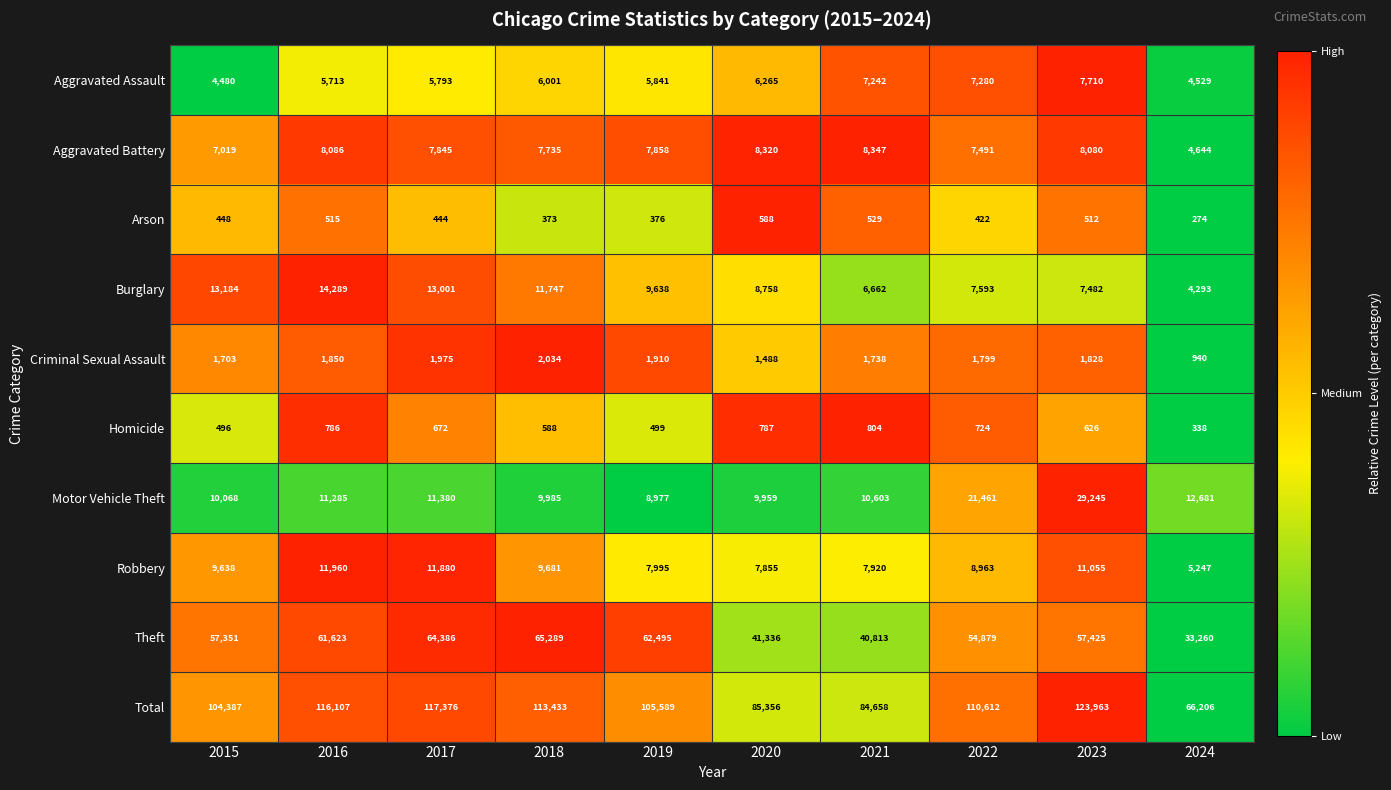

What is the greatest value displayed?

123963